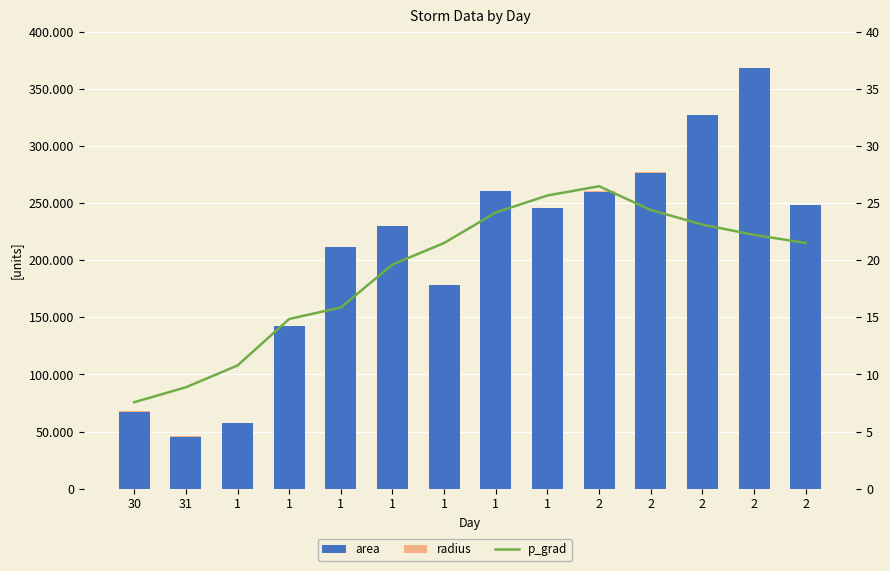

True or false: p_grad has a value of 8.9 at 31.

True